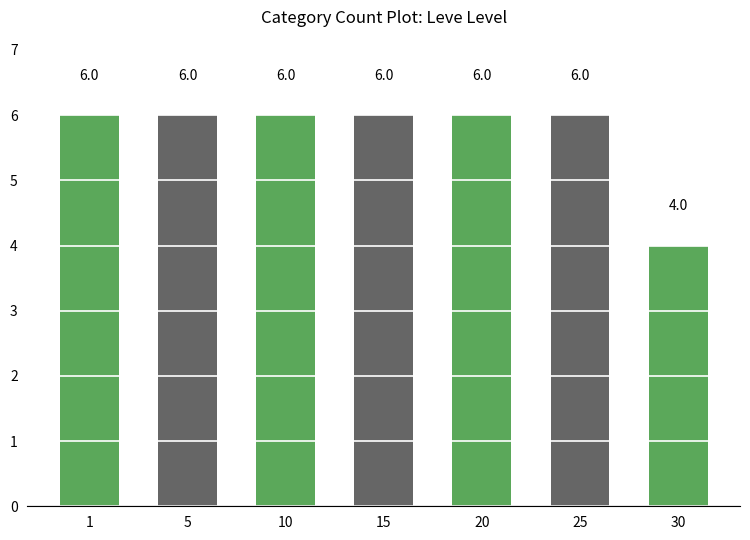

What is the average value?

6